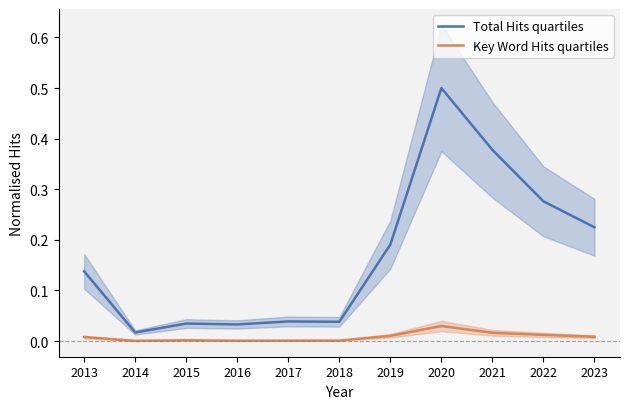

True or false: Total Hits quartiles and Key Word Hits quartiles intersect in this chart.

False